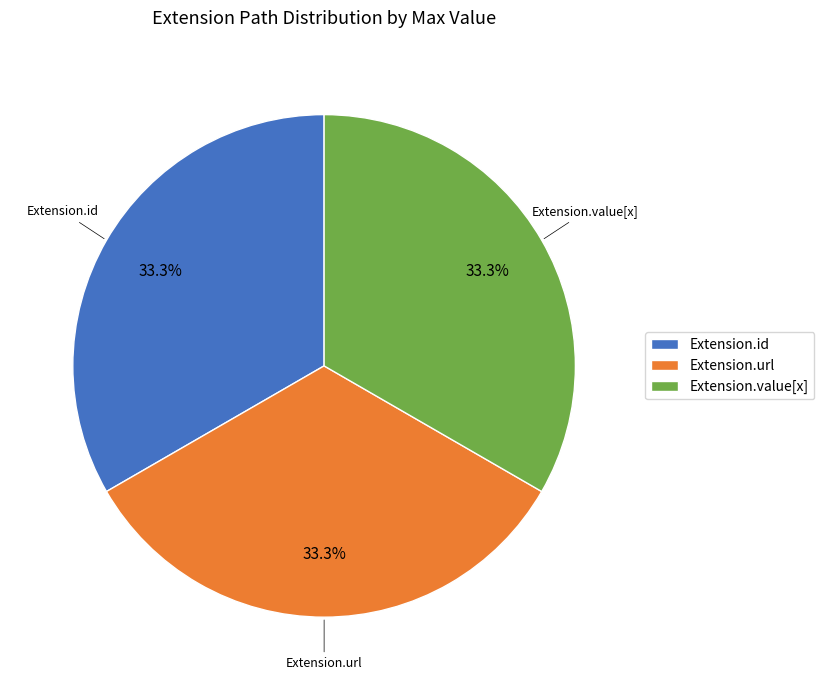

What portion of the pie excludes Extension.value[x]?

66.7%